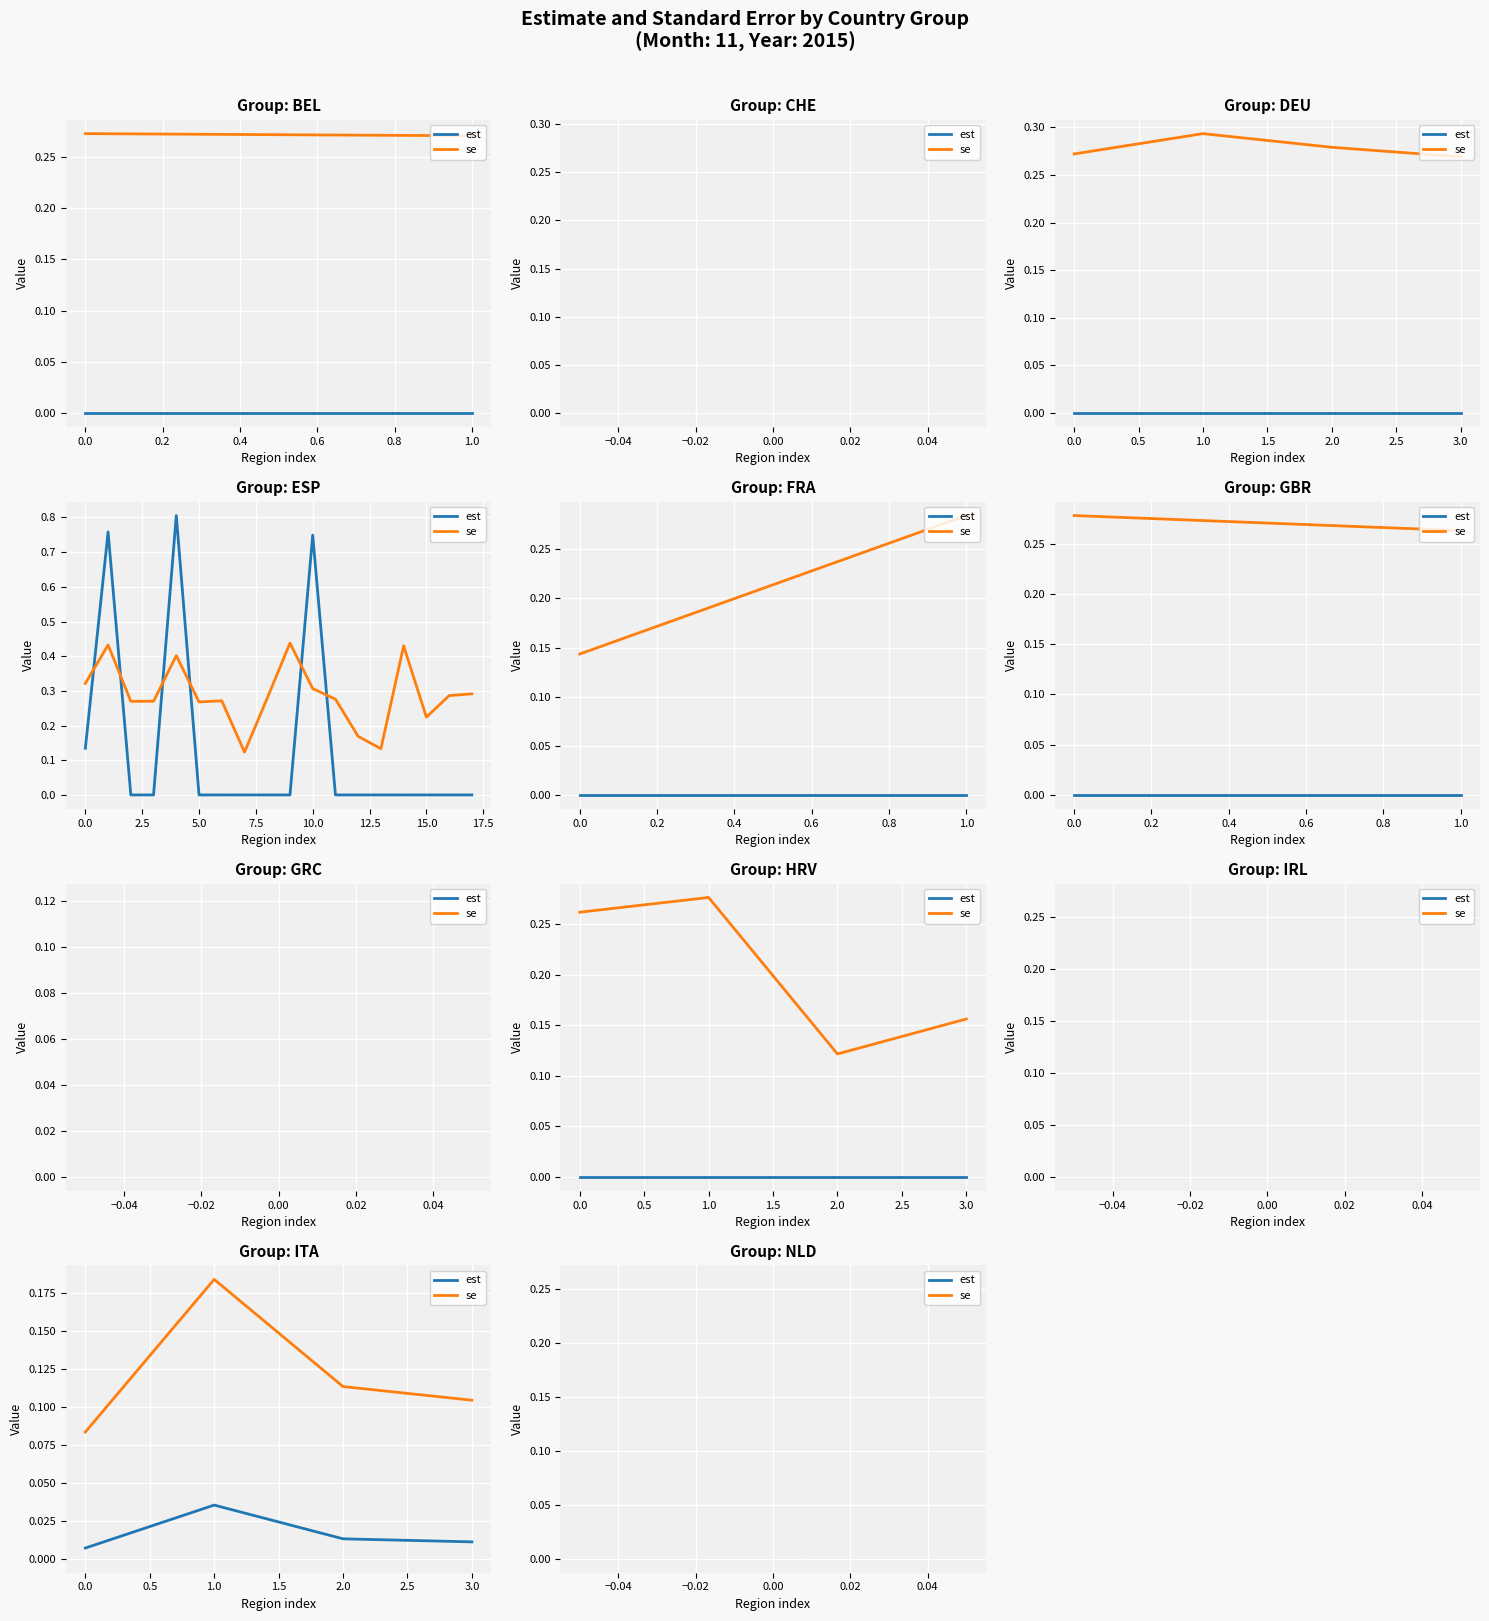

How many lines are shown in the chart?

2